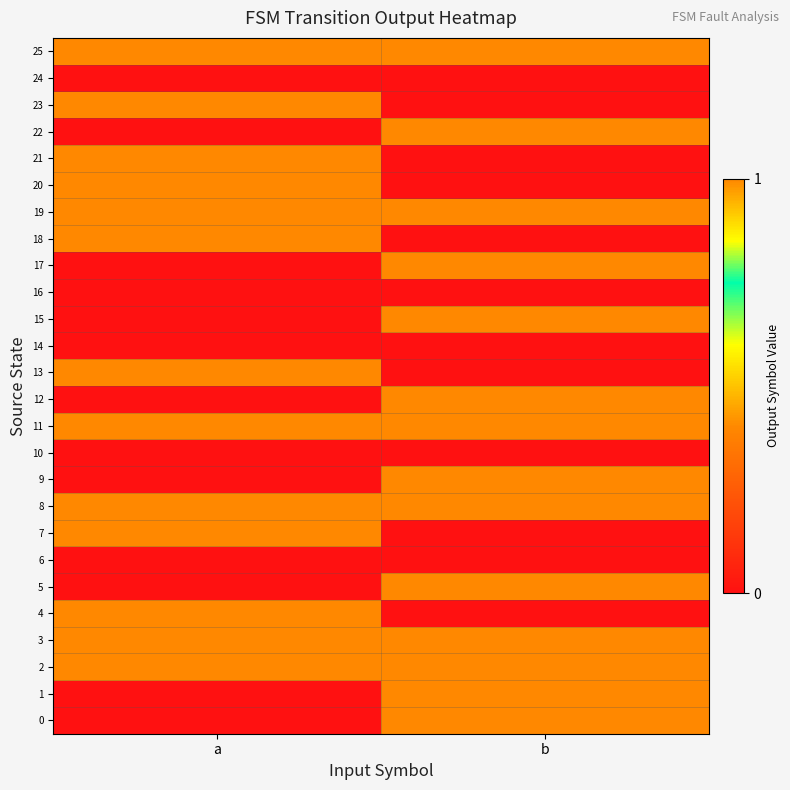

Which has a higher value, b or a?

b